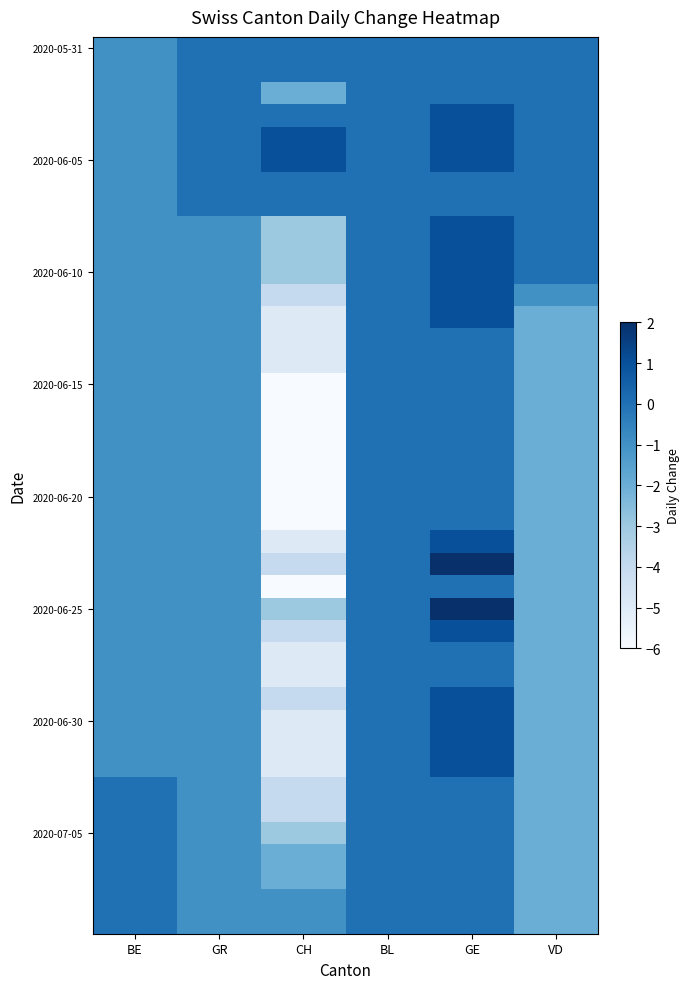

What is the difference between the highest and lowest values at CH?

7